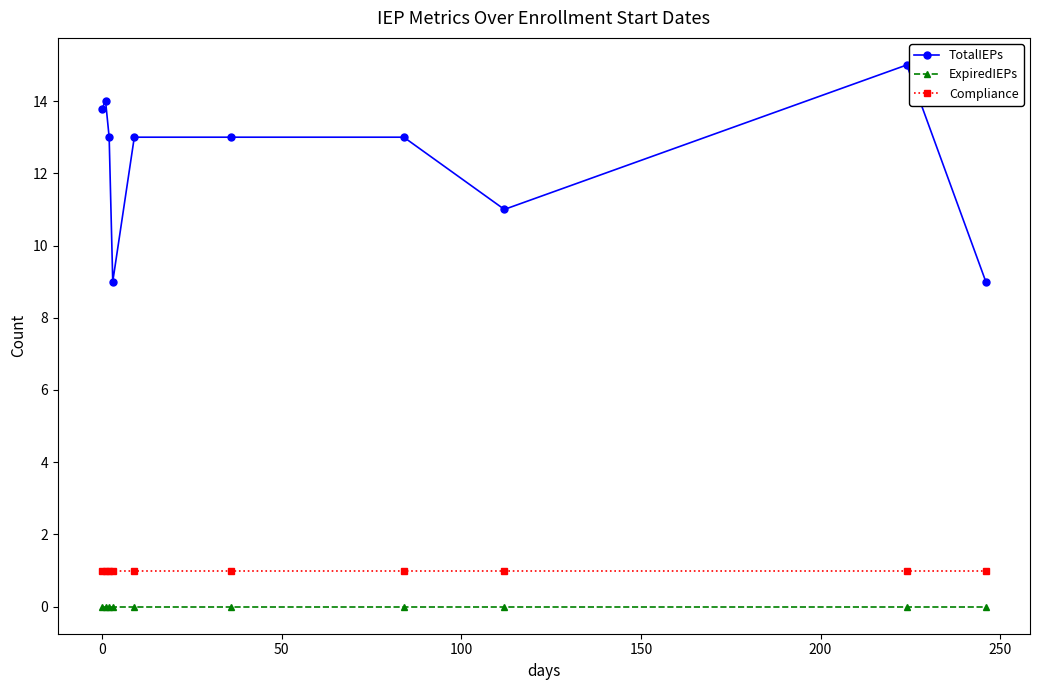

What is the maximum value shown in the chart?

15.0